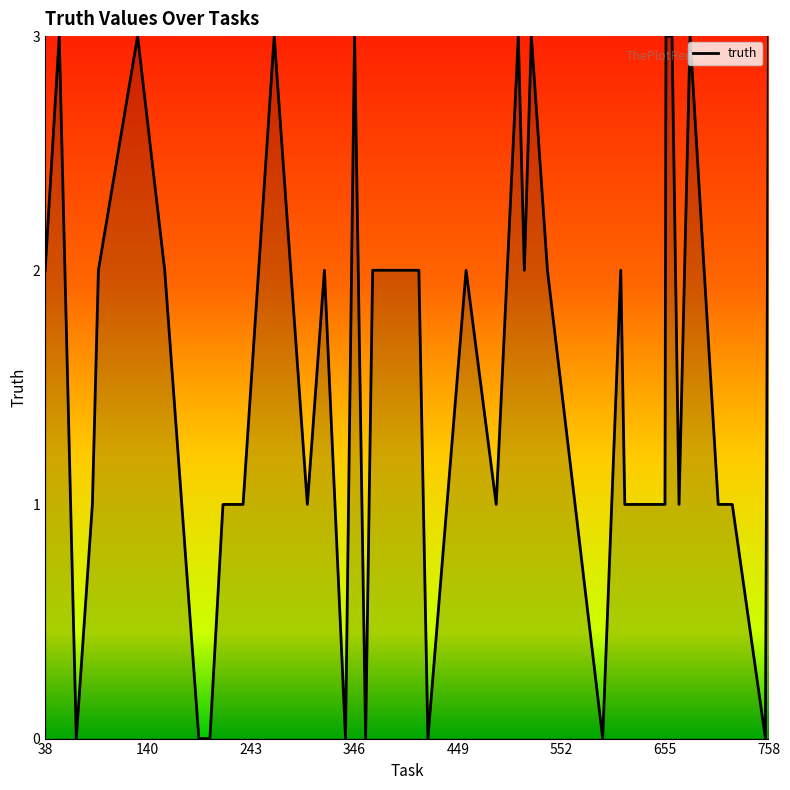

What is the maximum value shown in the chart?

3